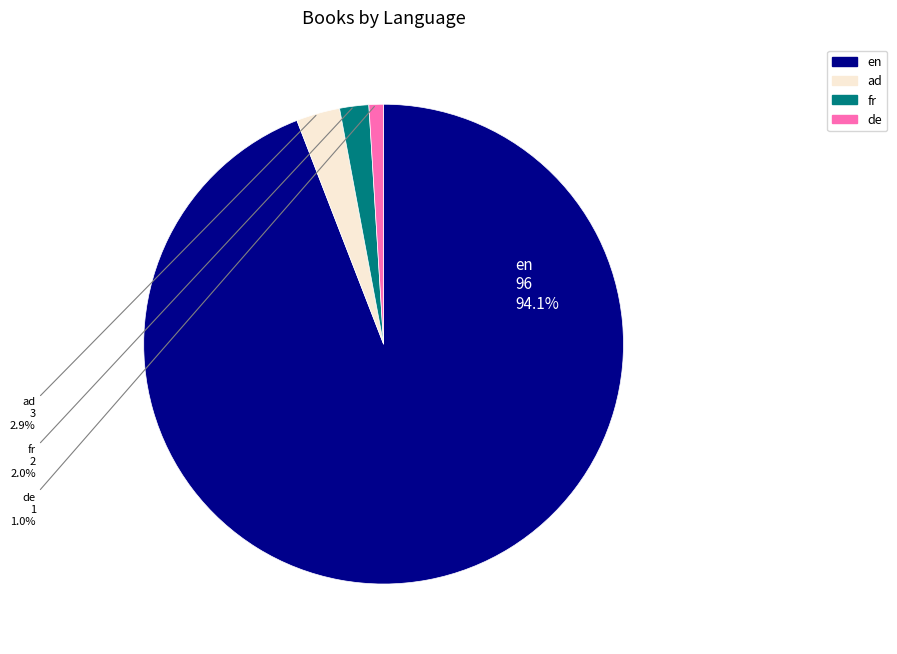

To the nearest percent, what portion does de represent?

1%